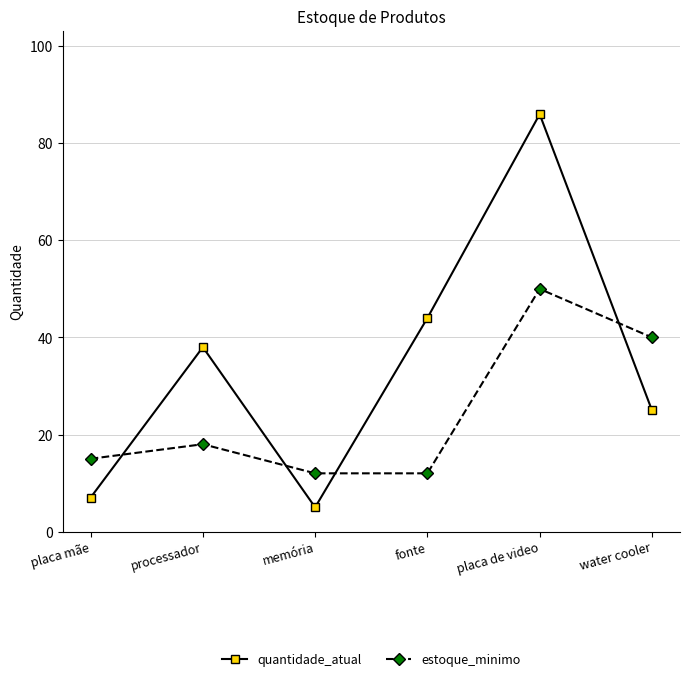

True or false: estoque_minimo and quantidade_atual cross at least once.

True